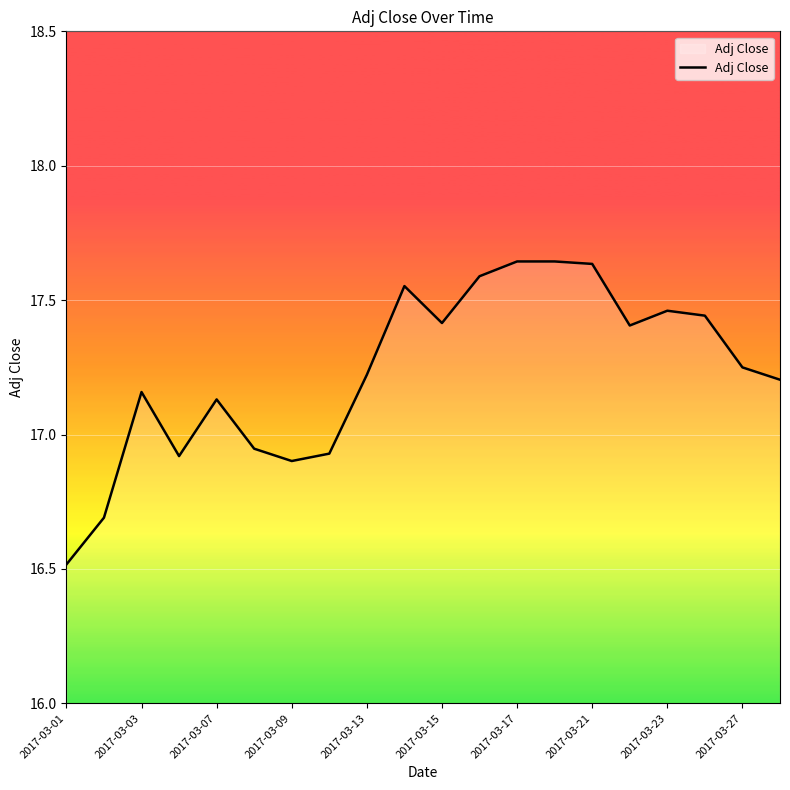

True or false: the data has more than 2 interior local peaks.

True